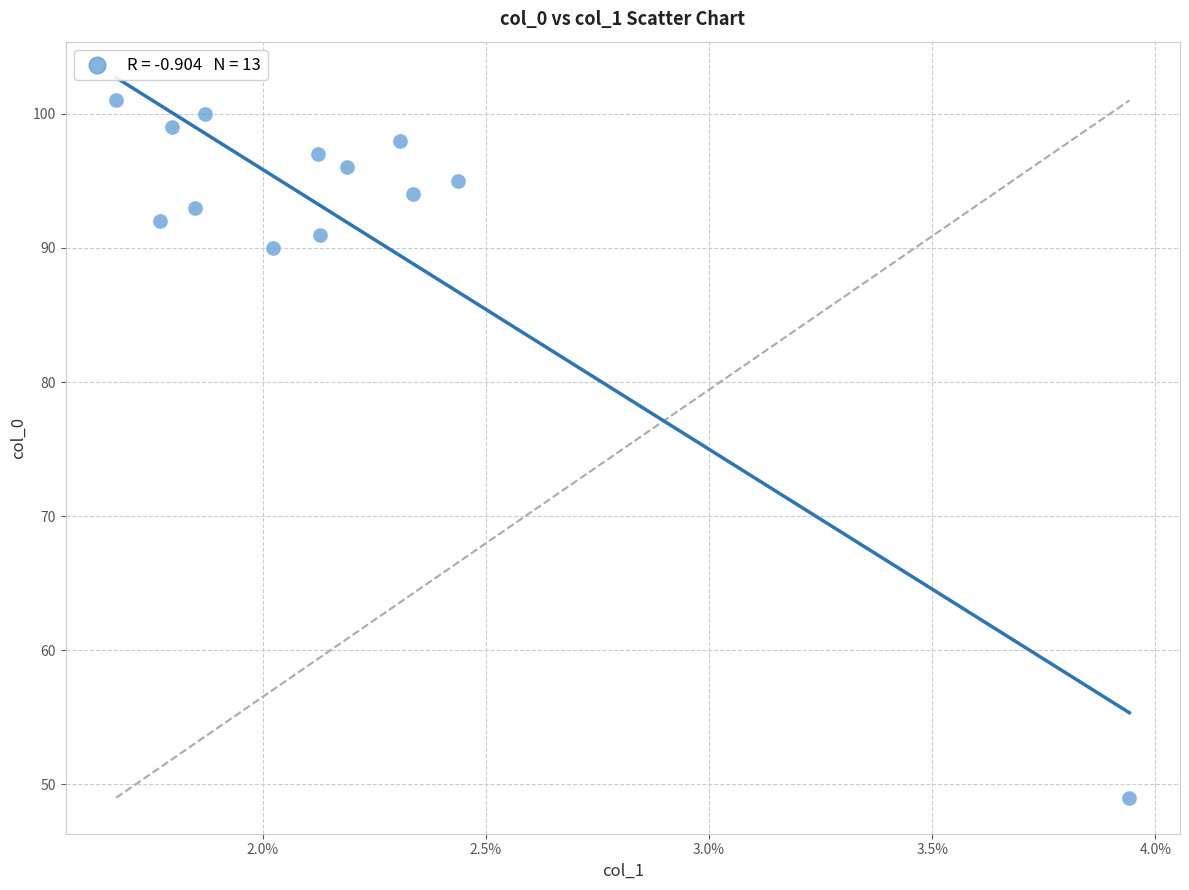

What Y value in the scatter plot is closest to 75?

90